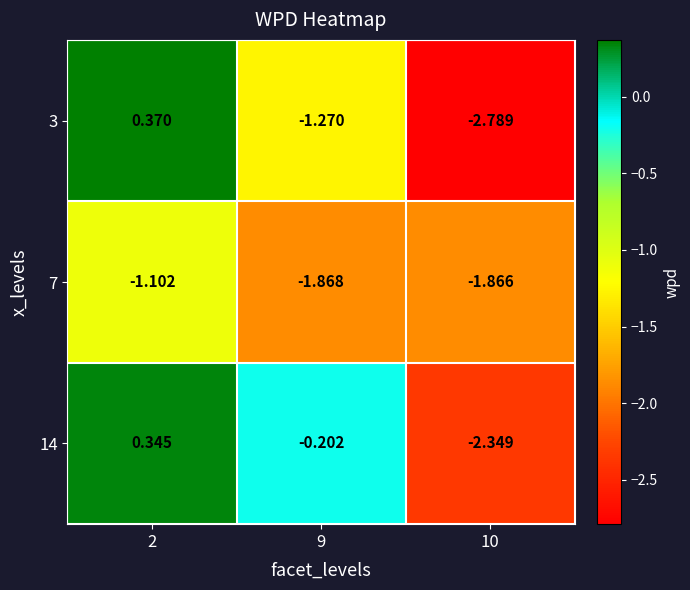

At how many categories does at least one series exceed -1?

2